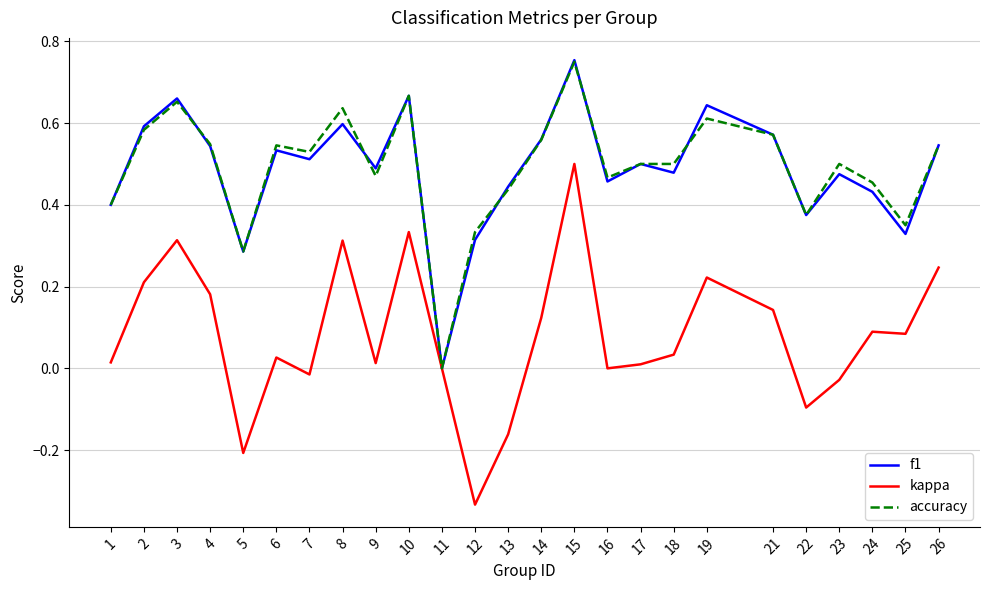

Which series changed the most between 8 and 24?

kappa